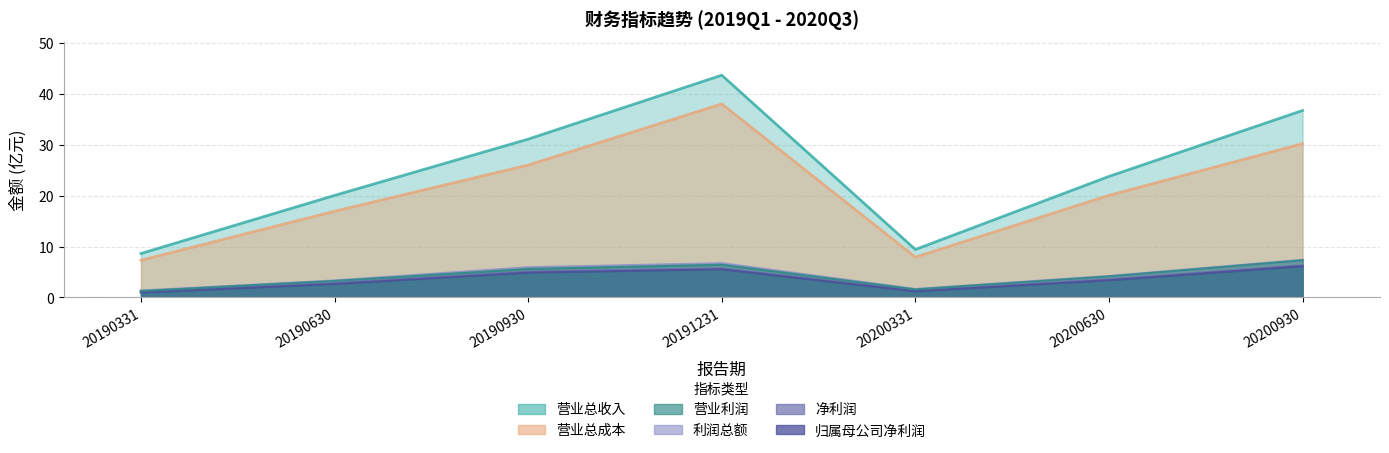

Between 20190930 and 20200930, which series saw the biggest shift?

营业总收入